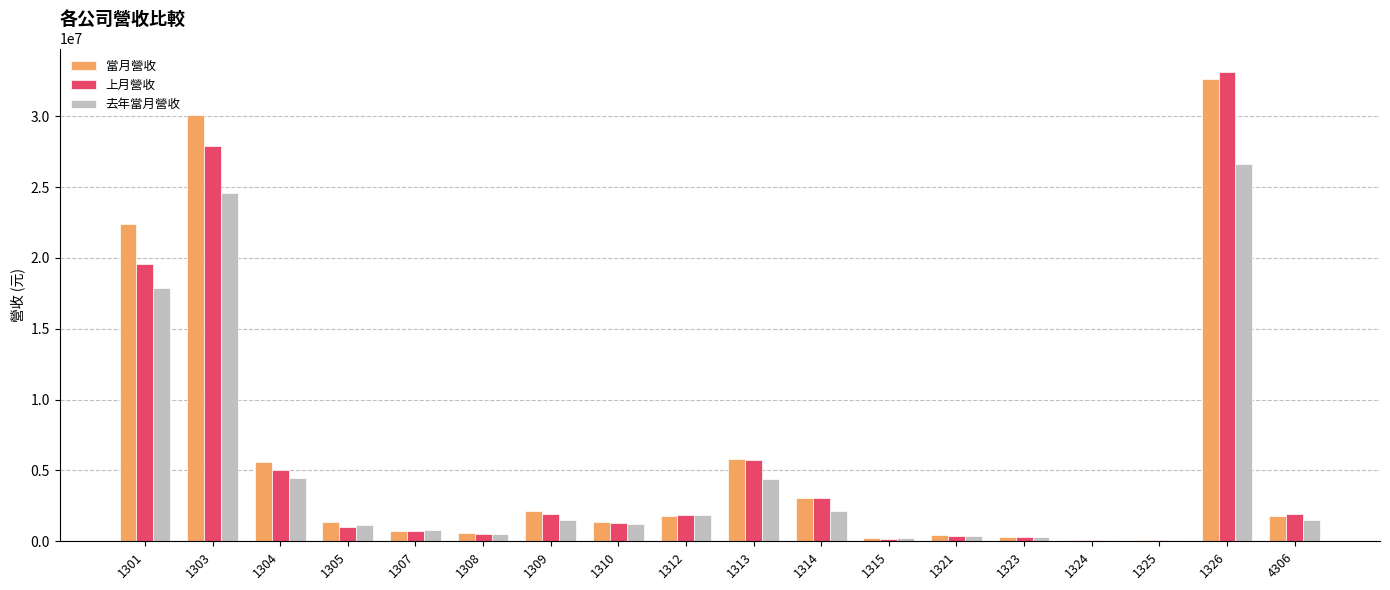

Which series has the largest total across all categories?

當月營收